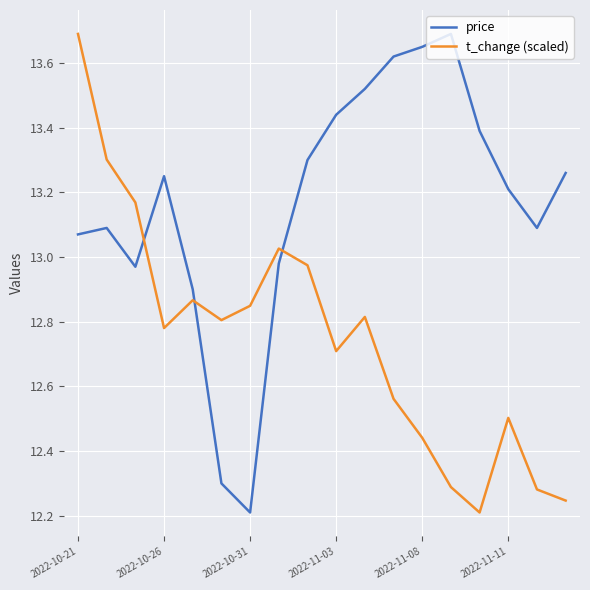

Rank the series by their average value, from highest to lowest.

price, t_change (scaled)